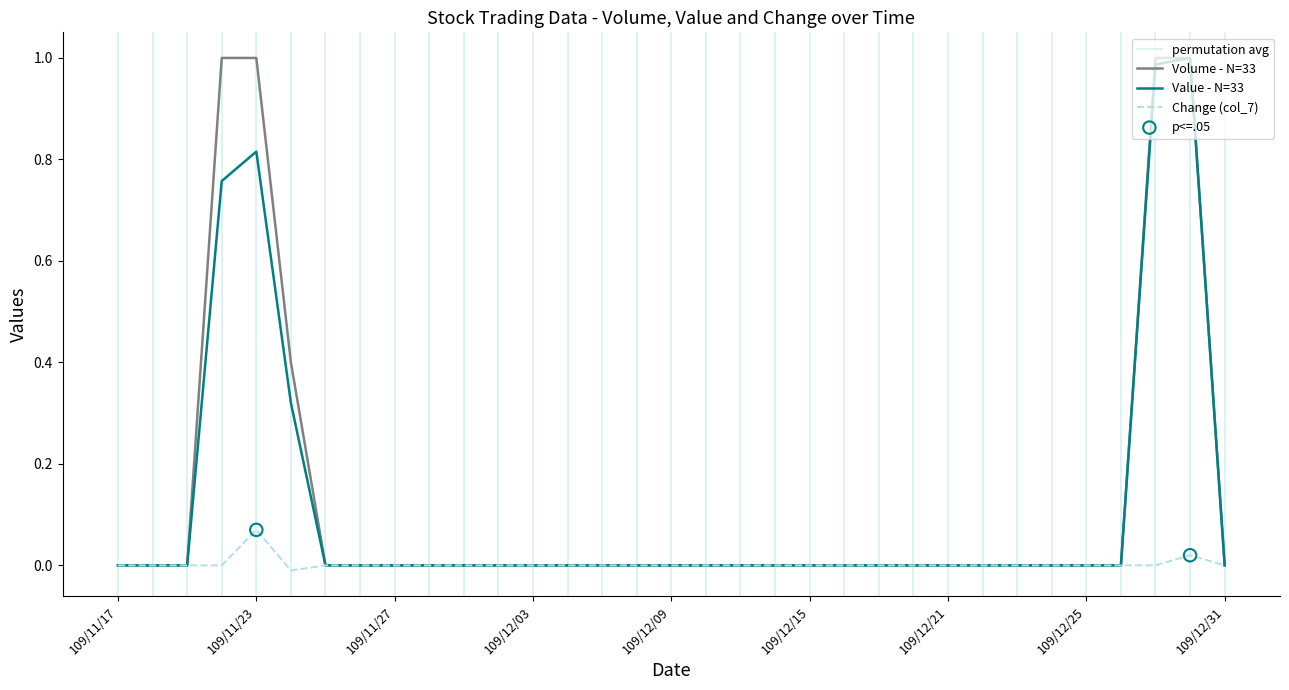

True or false: Change (col_7) has a value of 0.0 at 109/11/17.

True